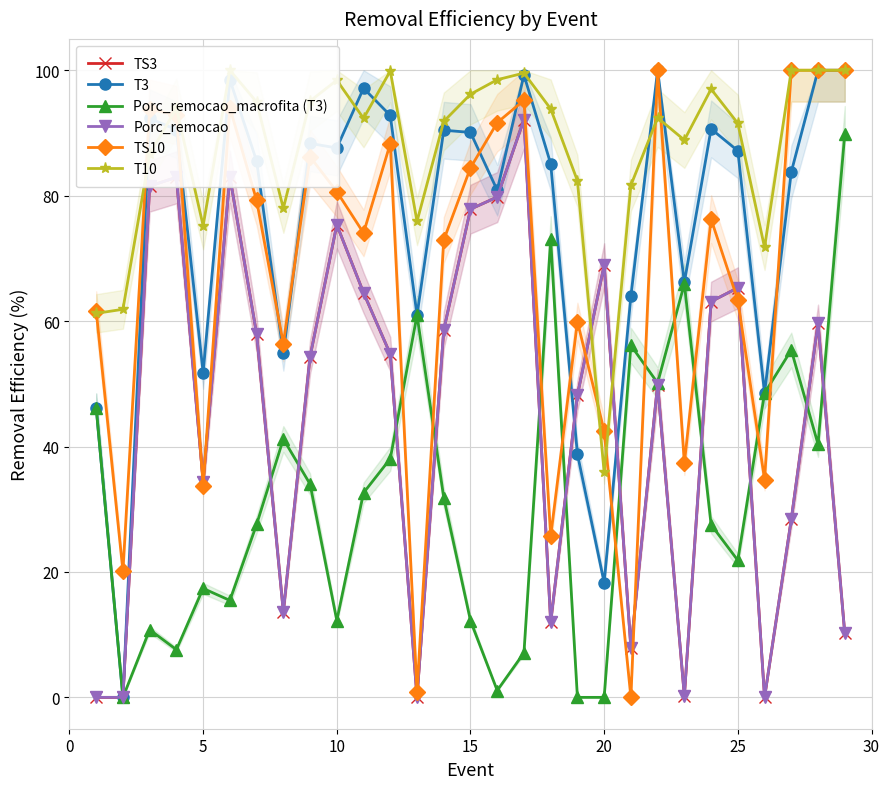

Which has a higher value, 15 or 10?

15